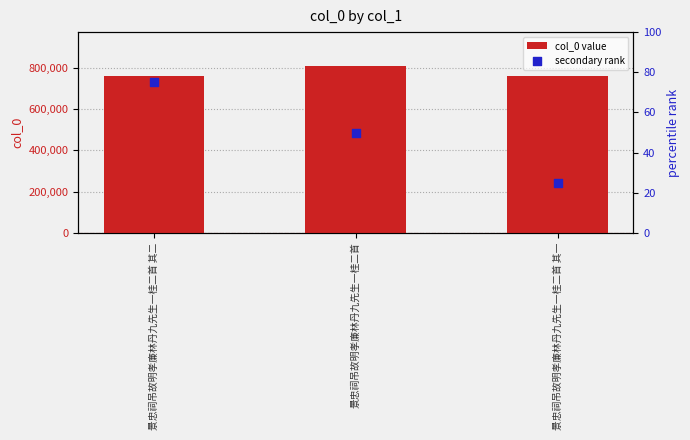

Is the value of secondary rank at 景忠祠吊故明孝廉林丹九先生一桂二首 其二 greater than the value of col_0 value at 景忠祠吊故明孝廉林丹九先生一桂二首 其二?

No